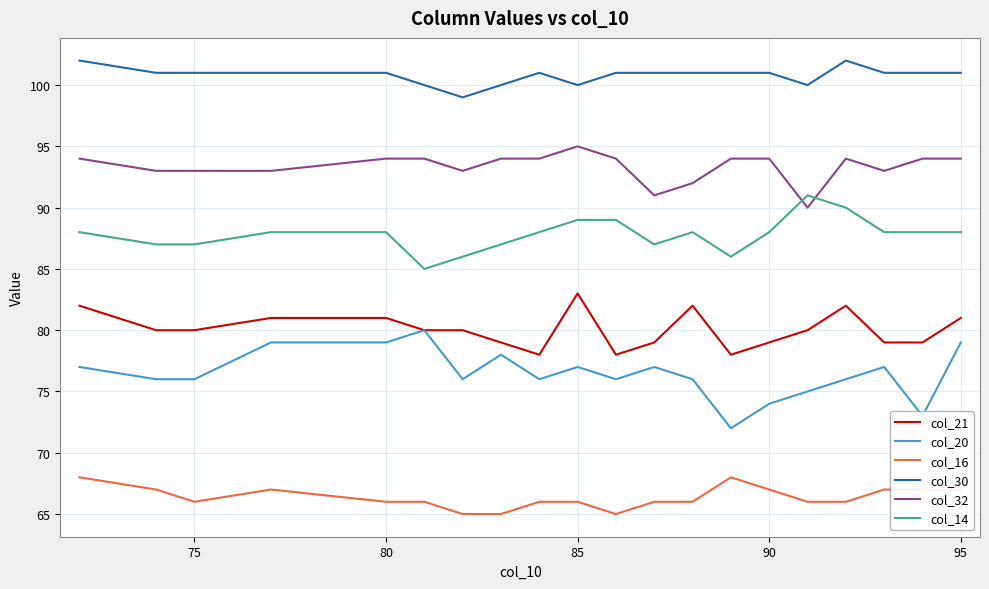

True or false: col_32 and col_30 cross at least once.

False